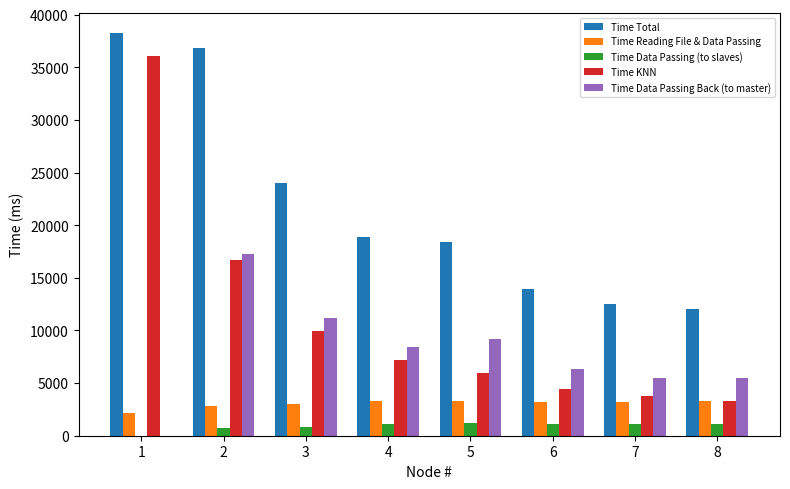

What is the approximate value of Time Reading File & Data Passing at 3?

2998